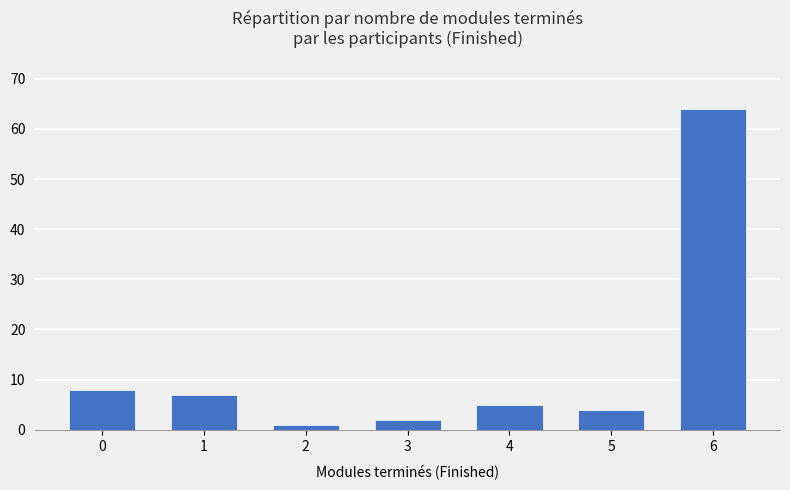

Reading left to right, list all the values displayed in this chart.

8	7	1	2	5	4	64